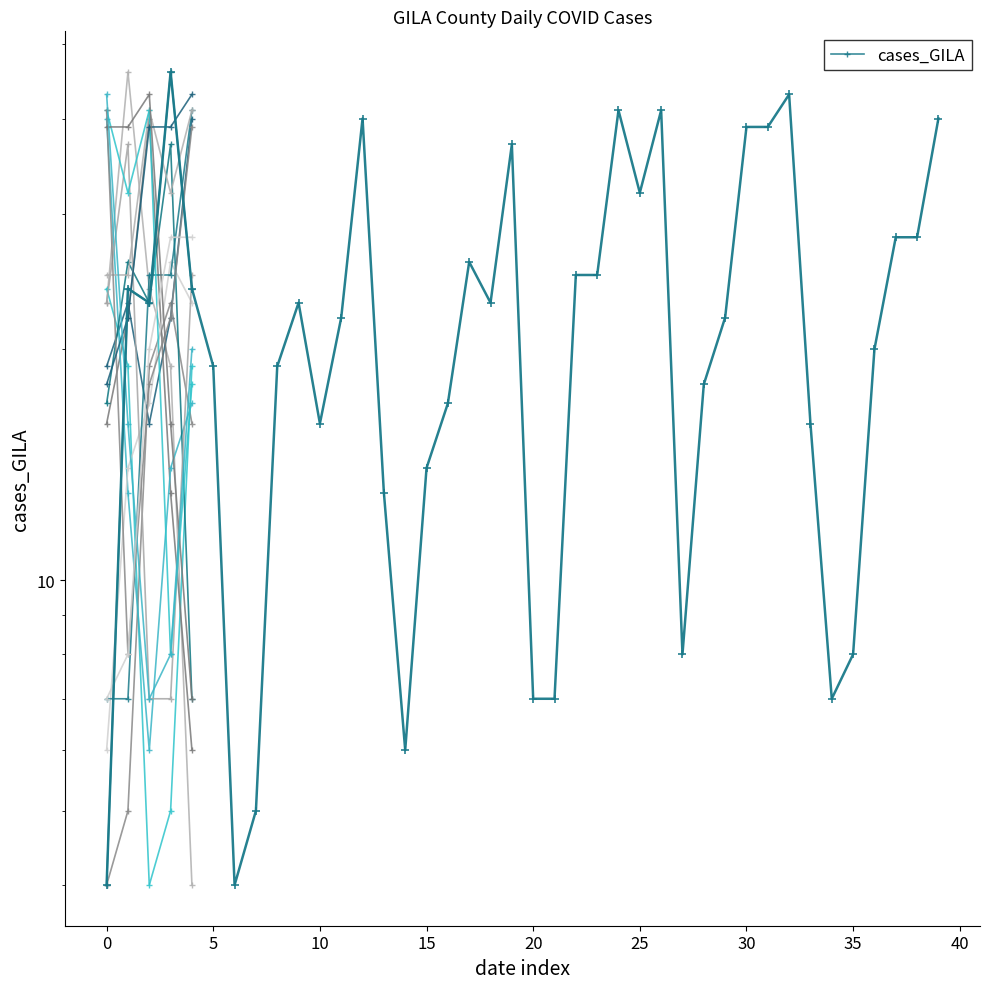

Is it true that the value at 2021-09-03 is 20?

True